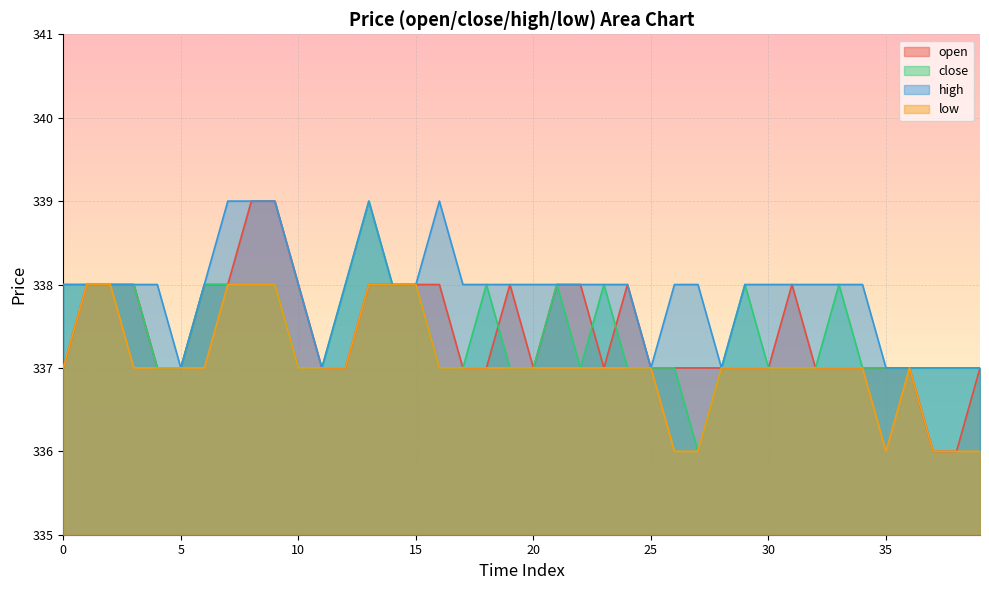

How many open values are between 337 and 338?

36